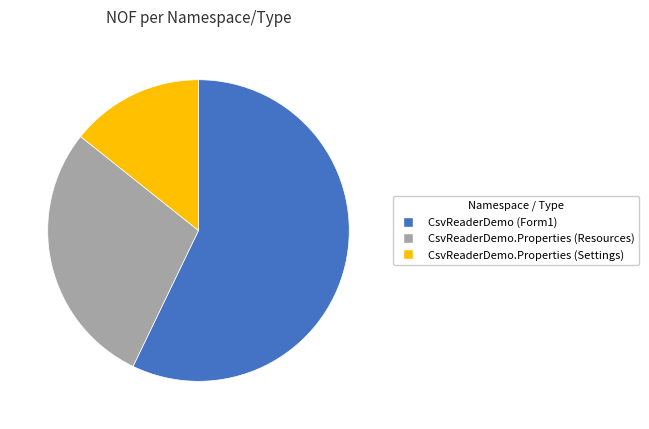

Which slice is the largest?

CsvReaderDemo (Form1)